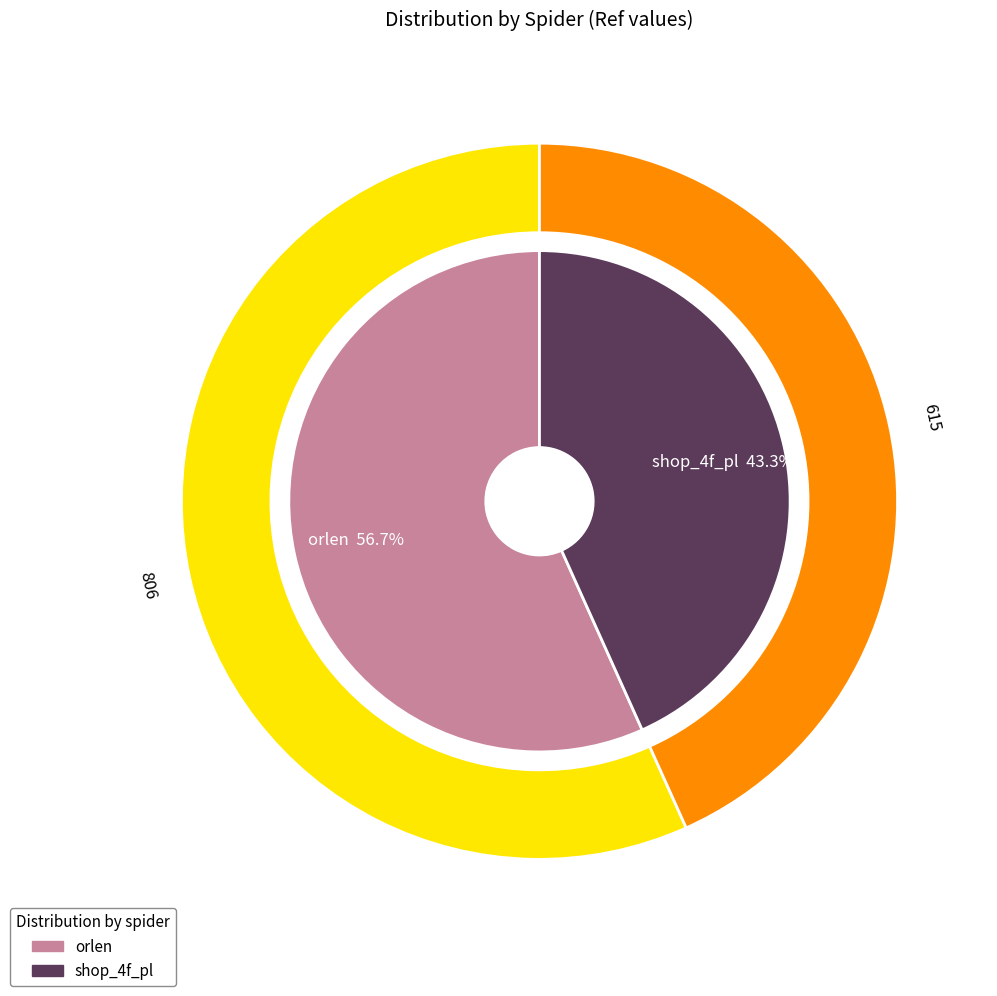

Combined, what portion of the pie is orlen and shop_4f_pl?

100.0%